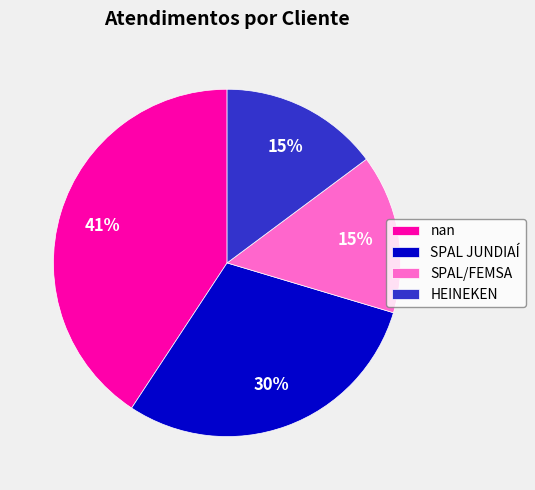

Count the number of slices in the pie.

4